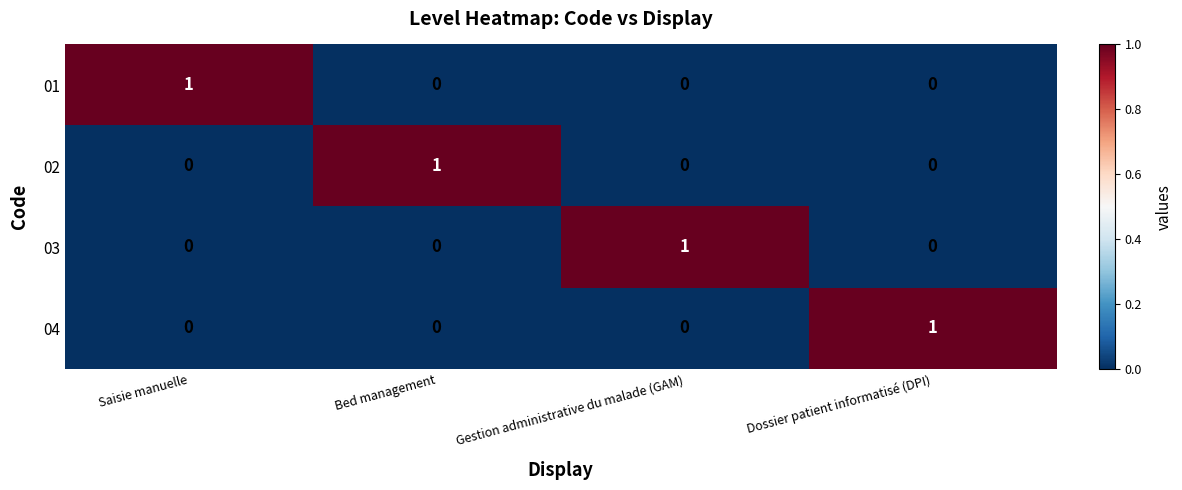

At how many categories does at least one series exceed 0?

4